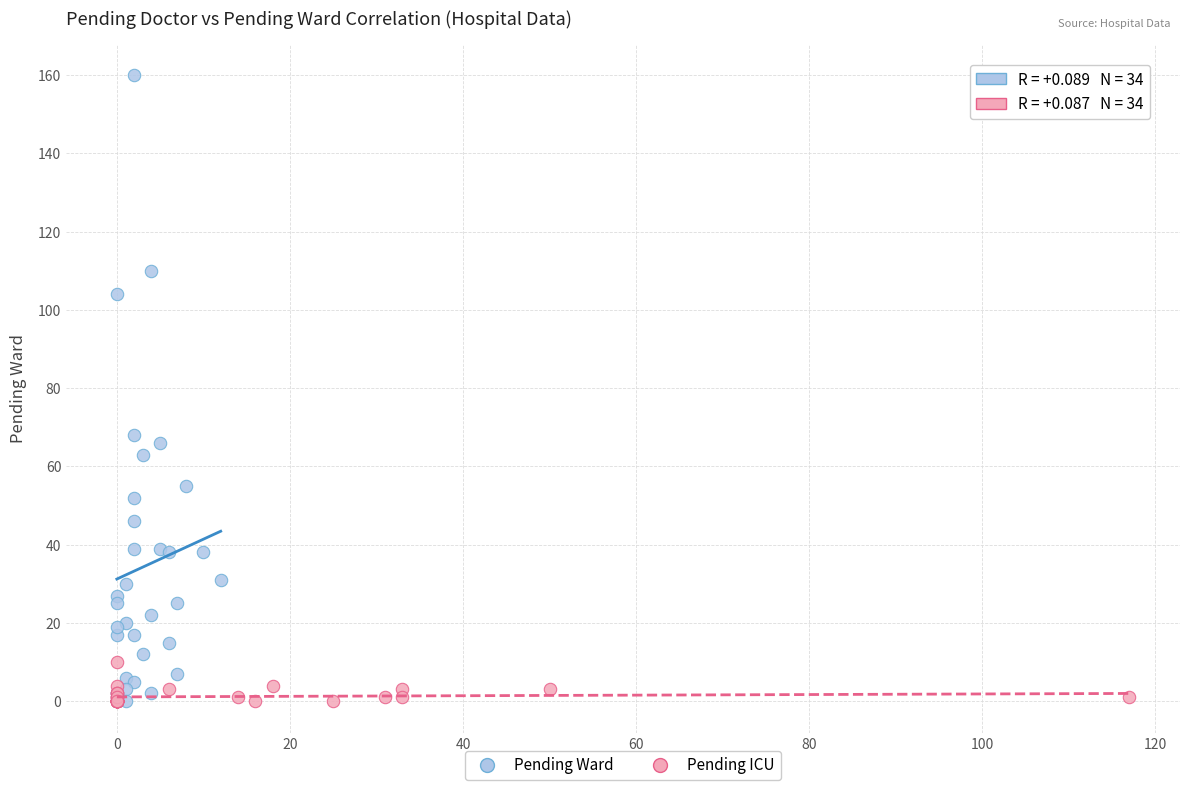

Which series contains the highest Y value?

Pending Ward